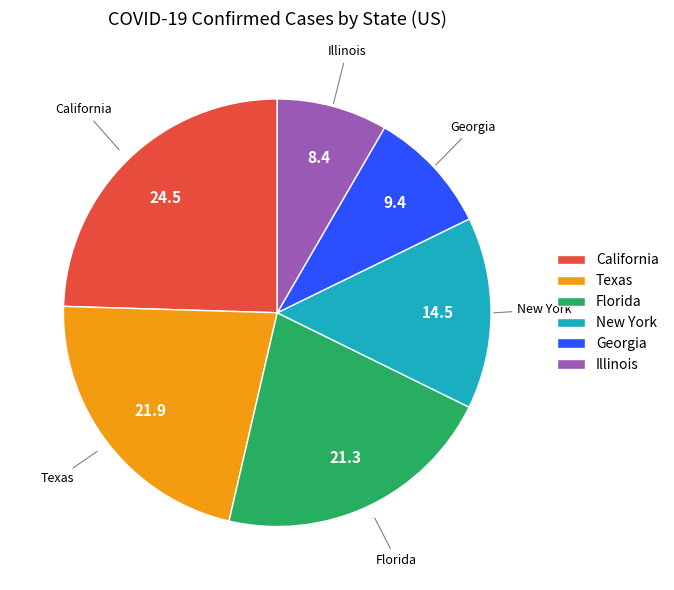

How many segments does this pie chart have?

6